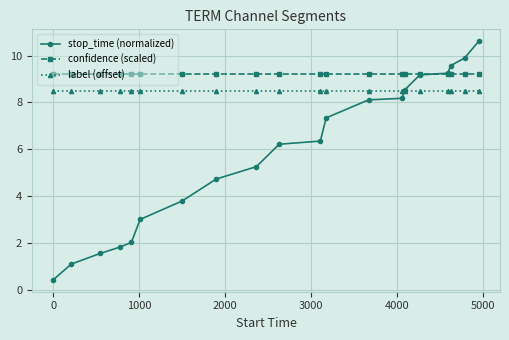

What is the value of the stop_time (normalized) point at the 4th from the left?

1.8